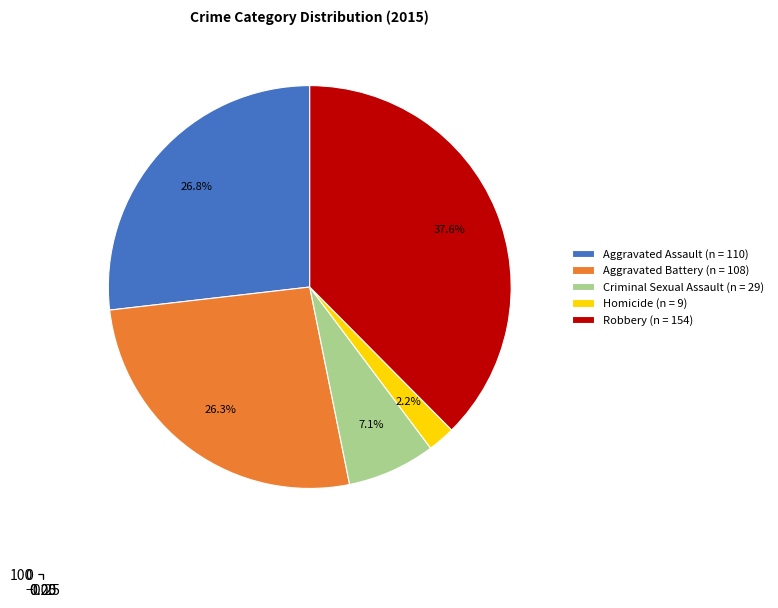

To the nearest percent, what is the average slice percentage?

20%